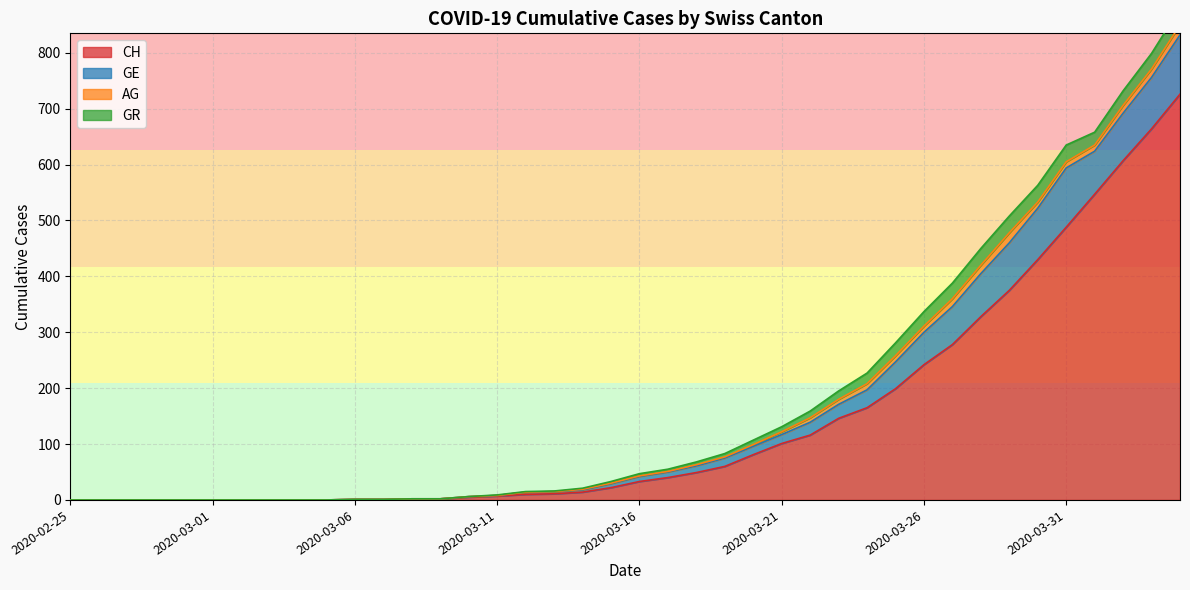

Is the value of GR at 2020-03-05 greater than the value of AG at 2020-04-02?

No